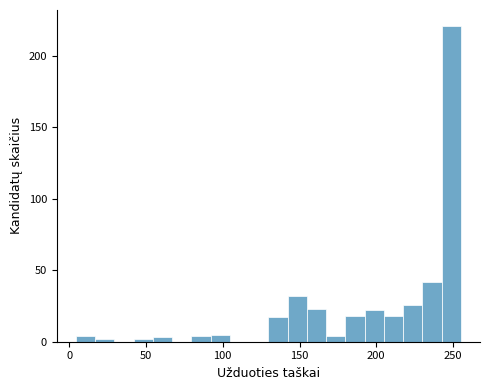

Around what value on the x-axis is the tallest bar? Give the approximate position of its centre, as read against the axis.

250